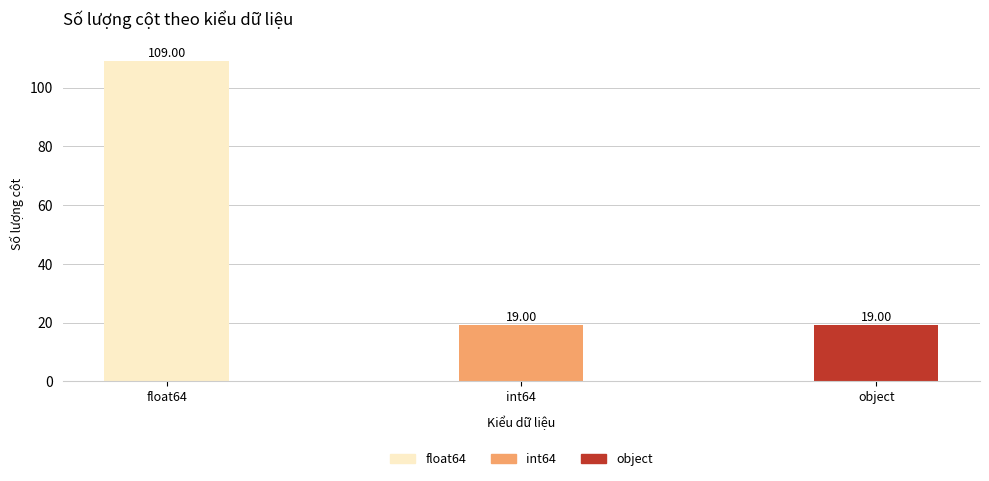

What is the difference between the maximum and minimum values?

90